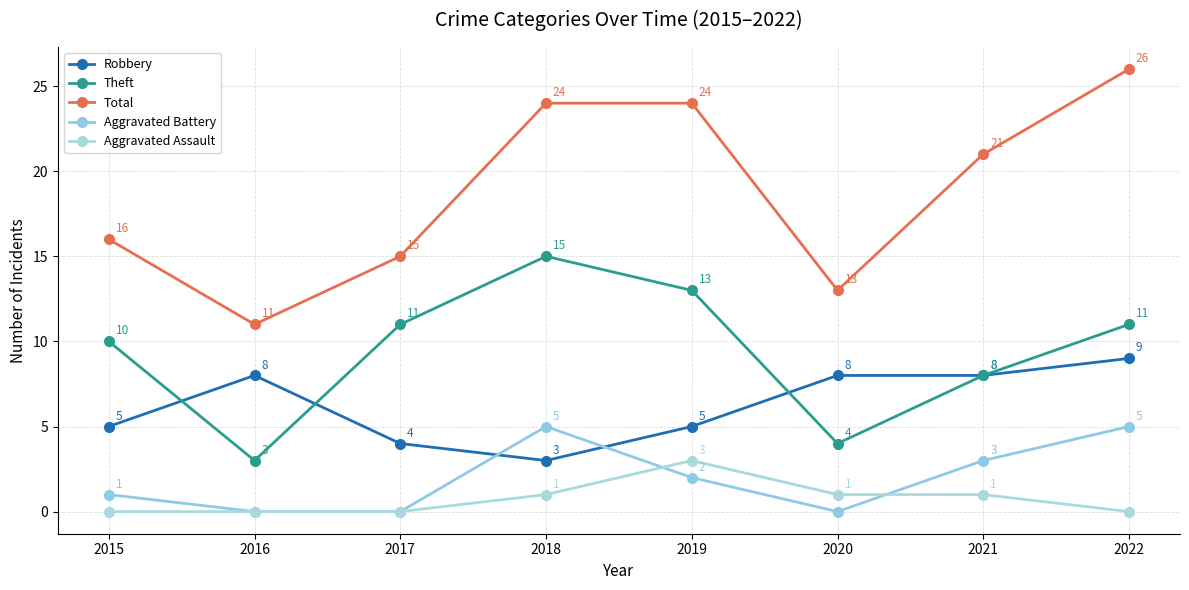

How many data points does each series have?

8